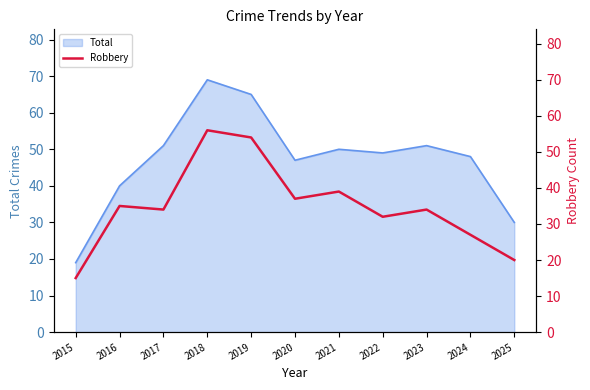

What is the highest value of the Total series?

69